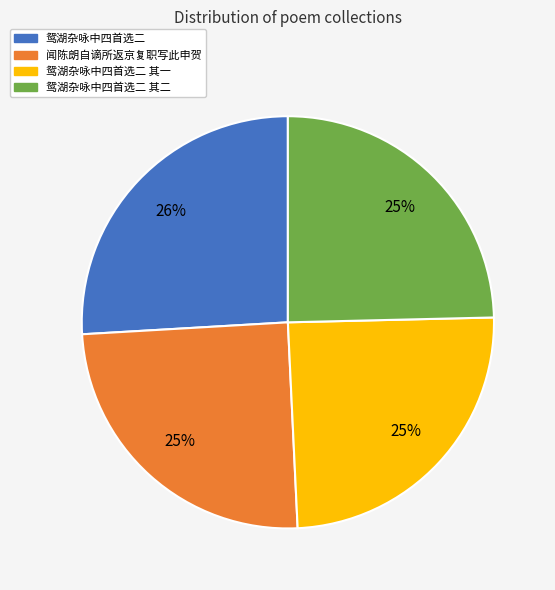

How many slices are in this pie chart?

4